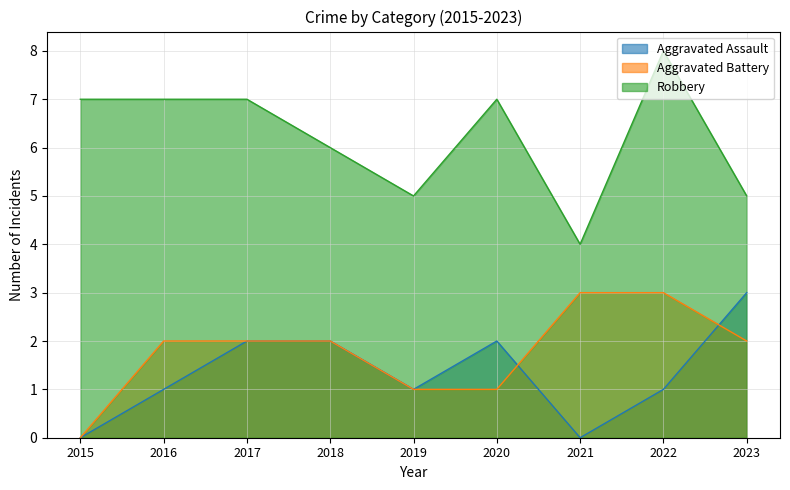

What is the value of the Aggravated Battery point at the 8th from the left?

3